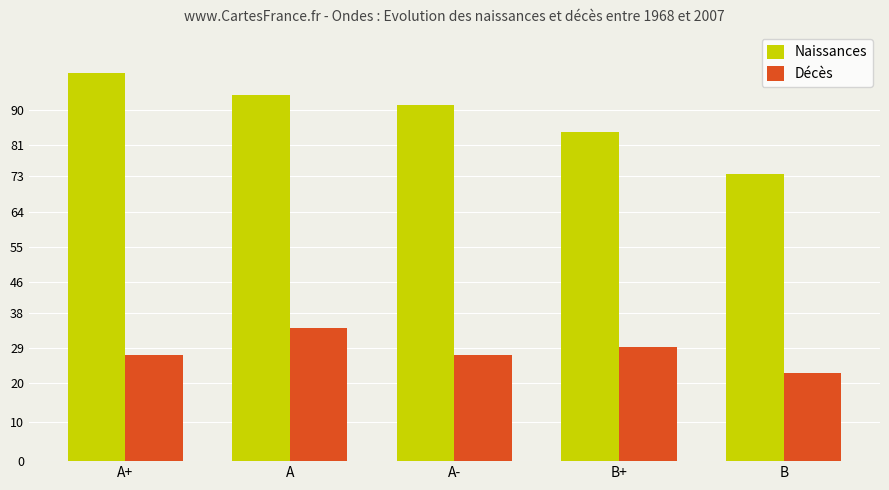

How many values in the Naissances series exceed 91?

3